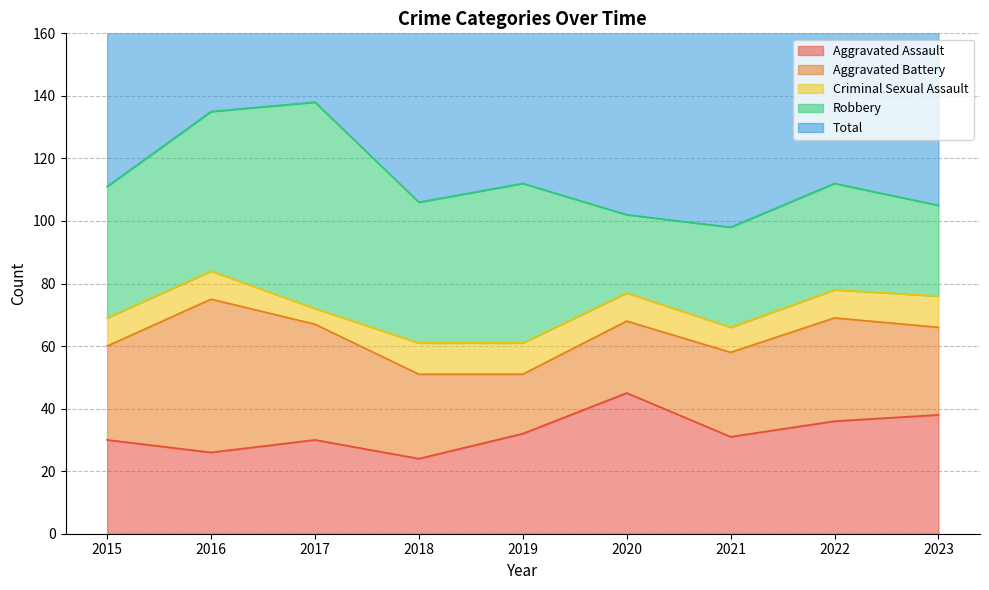

Between which two adjacent categories do Aggravated Assault and Robbery first intersect?

2019 and 2020